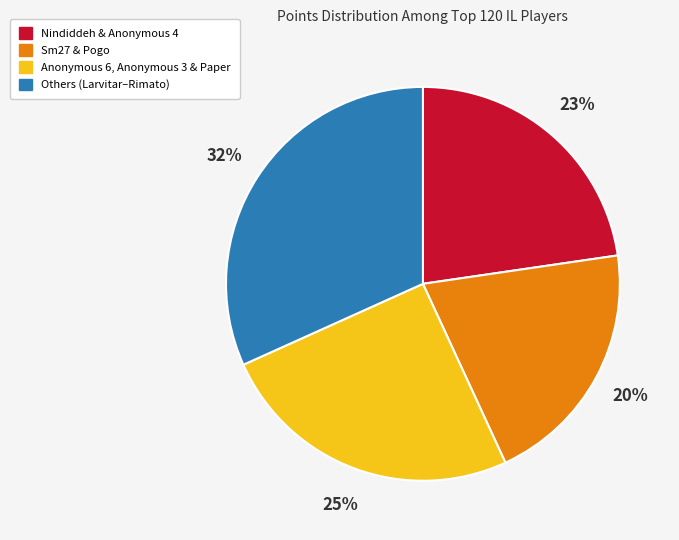

To the nearest percent, what percentage of the pie is Nindiddeh & Anonymous 4?

23%